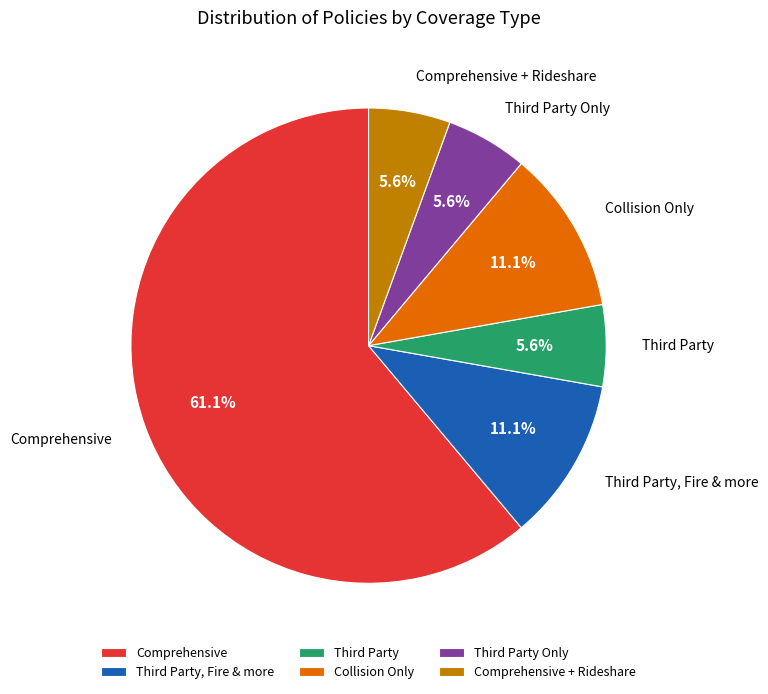

To the nearest percent, what is the average slice percentage?

17%